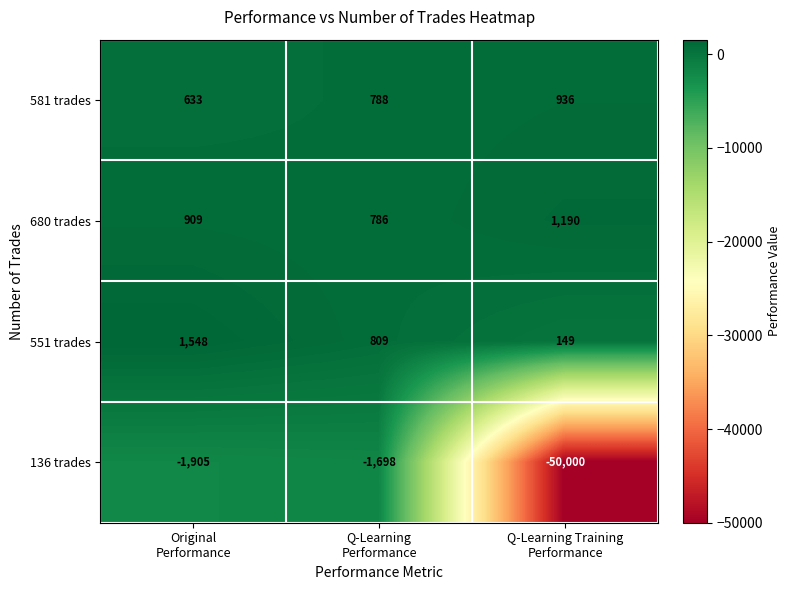

Reading right to left, extract all data points from this chart.

581 trades: 936	788	633
680 trades: 1190	786	909
551 trades: 149	809	1548
136 trades: -50000	-1698	-1905